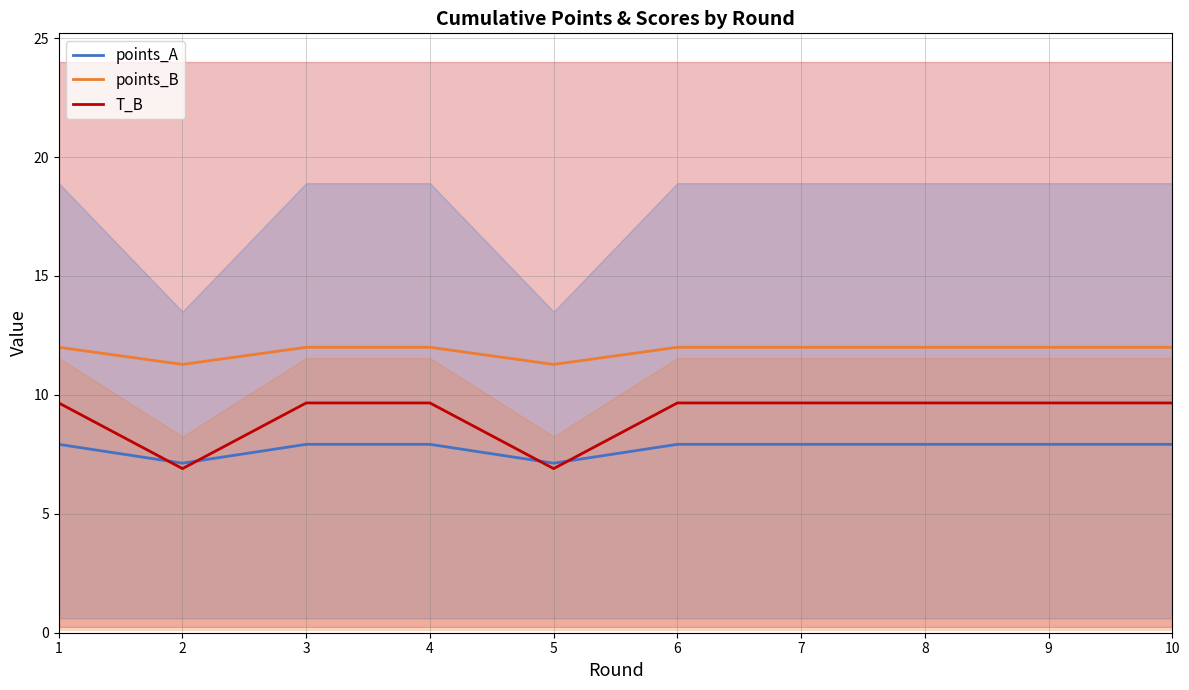

How many distinct data groups are displayed?

3